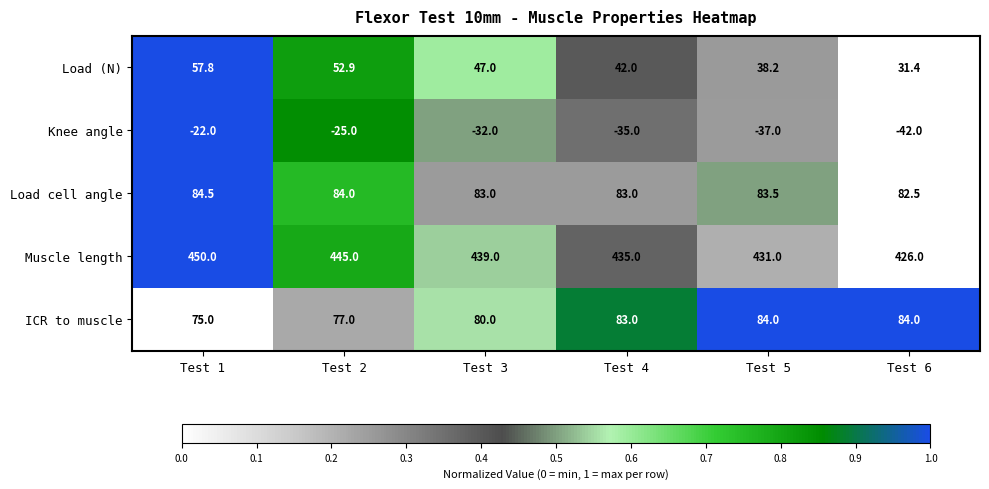

What is the sum of all Knee angle values?

-193.0